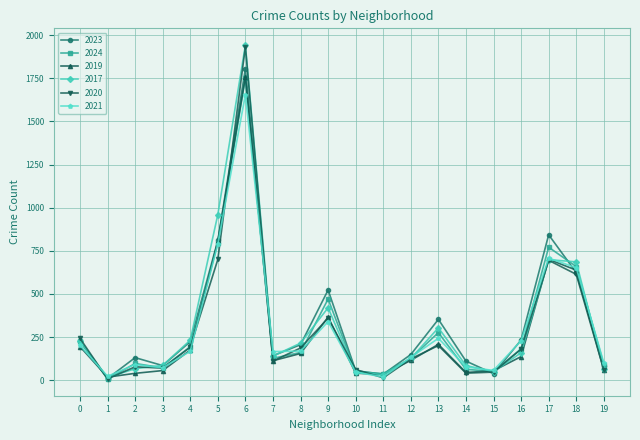

At which category is the sum across all series the highest?

6